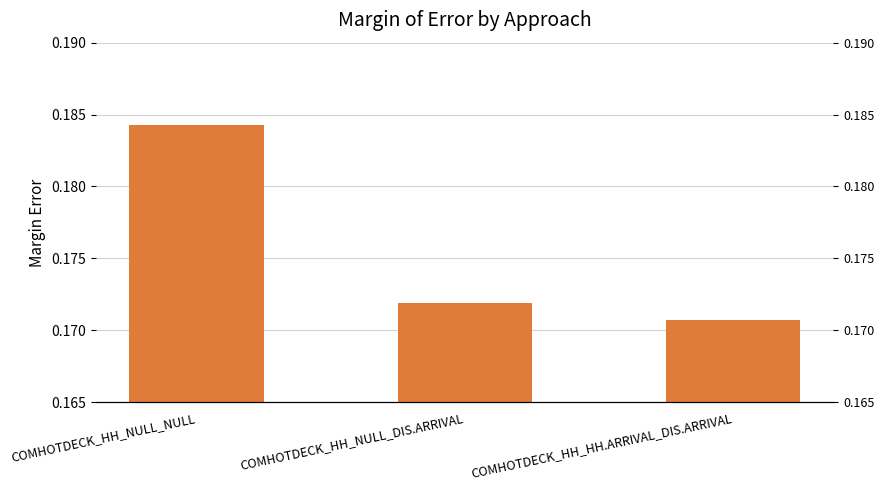

What position from the left is COMHOTDECK_HH_HH.ARRIVAL_DIS.ARRIVAL?

3